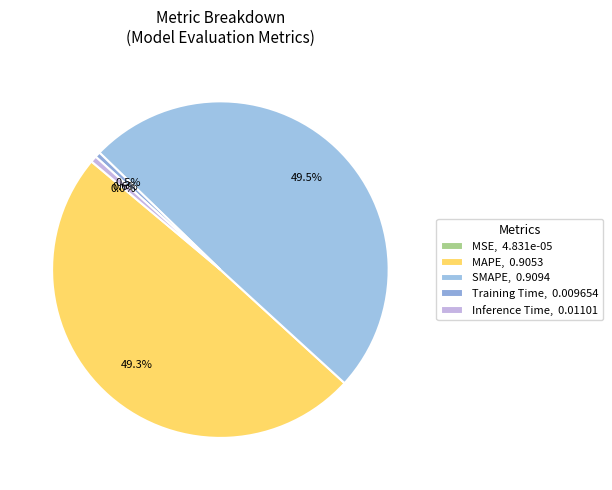

To the nearest percent, what is the combined percentage of MAPE and Training Time?

50%